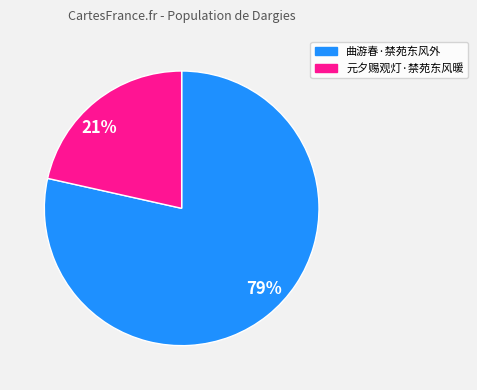

Which slice represents more than half of the pie?

79%